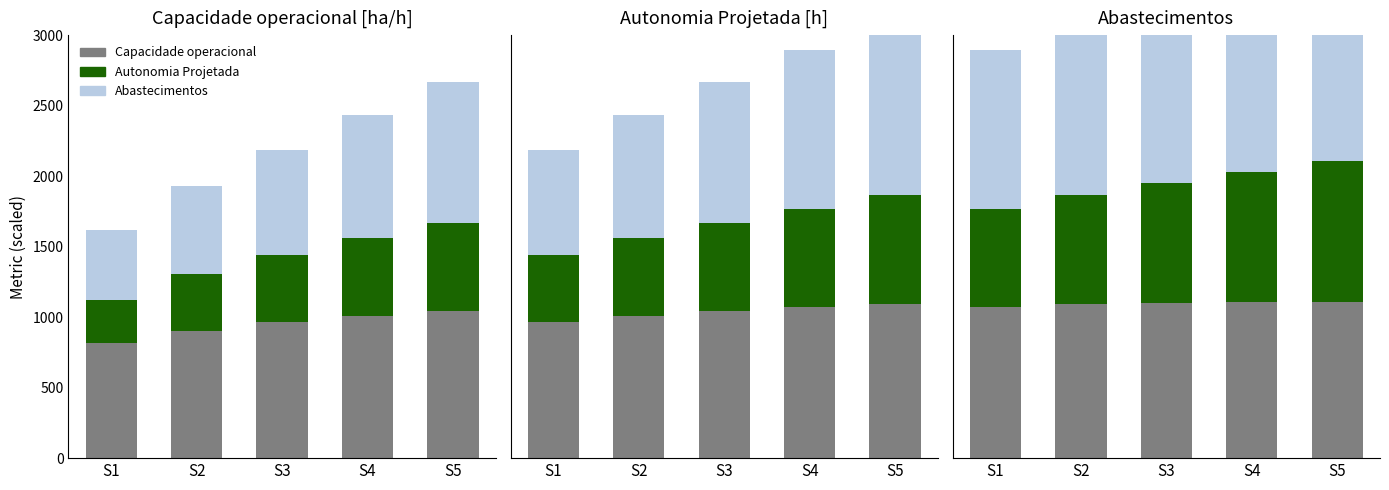

Is it true that Abastecimentos equals 1500.0 at S4?

True